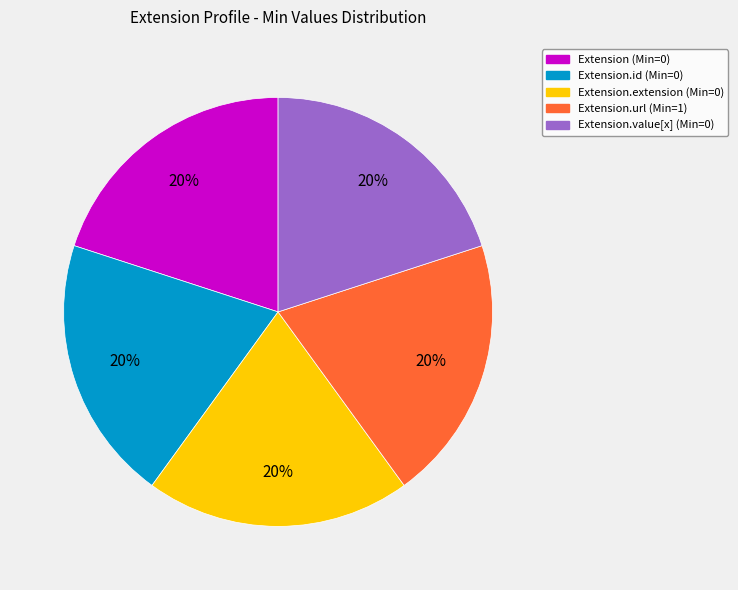

Is there any slice that represents more than half of the pie?

No